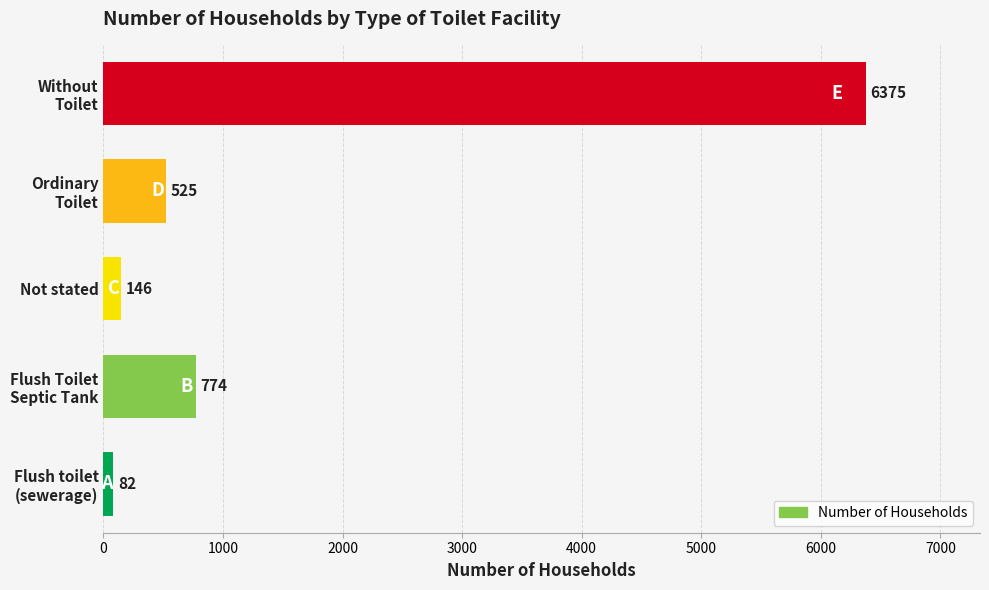

What is the greatest value displayed?

6375